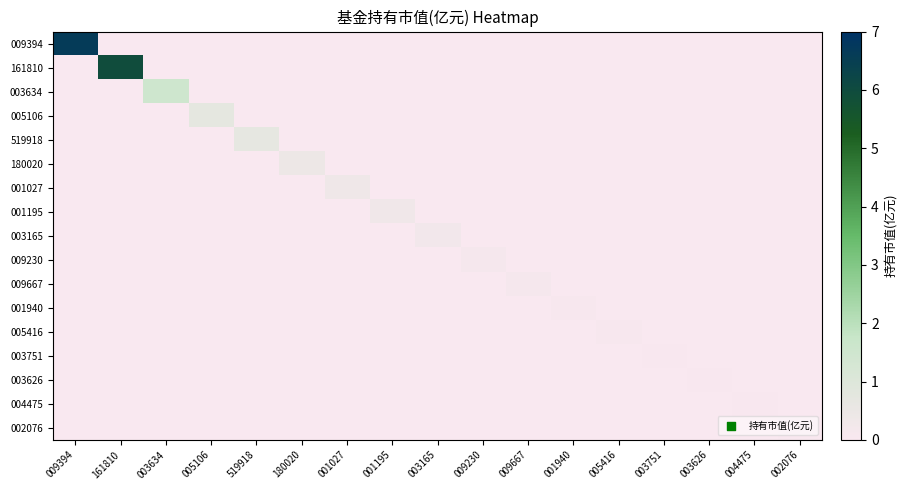

At which category is the sum across all series the highest?

009394